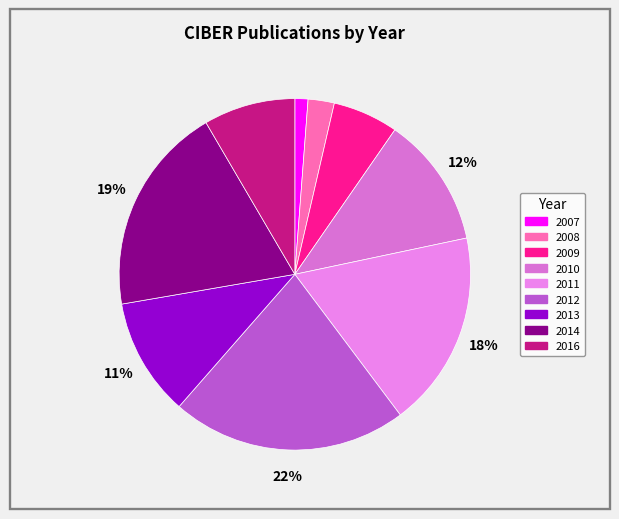

Is there a majority slice in this chart?

No